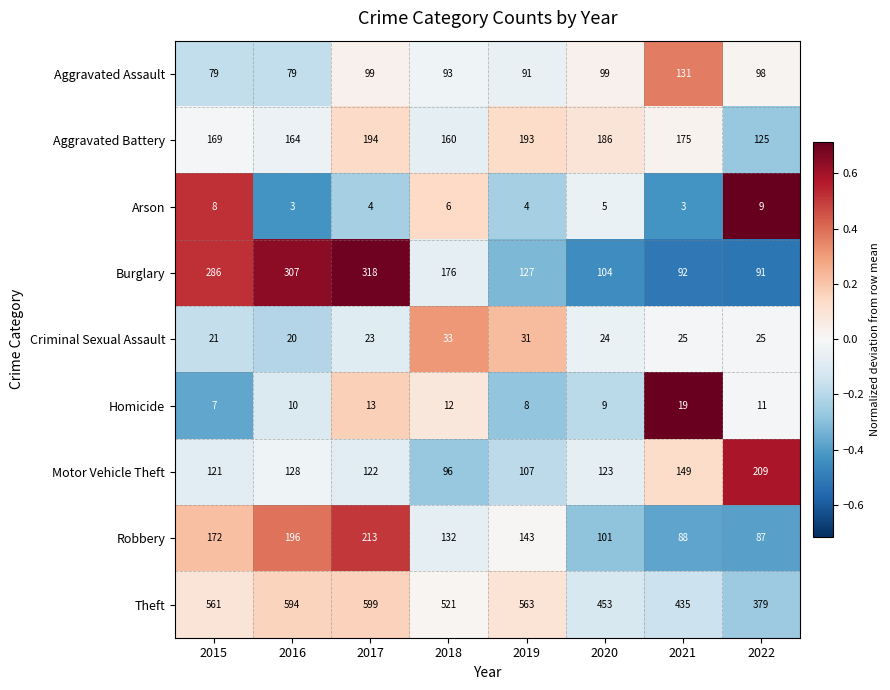

The value of Robbery at 2021 is 18. True or false?

False